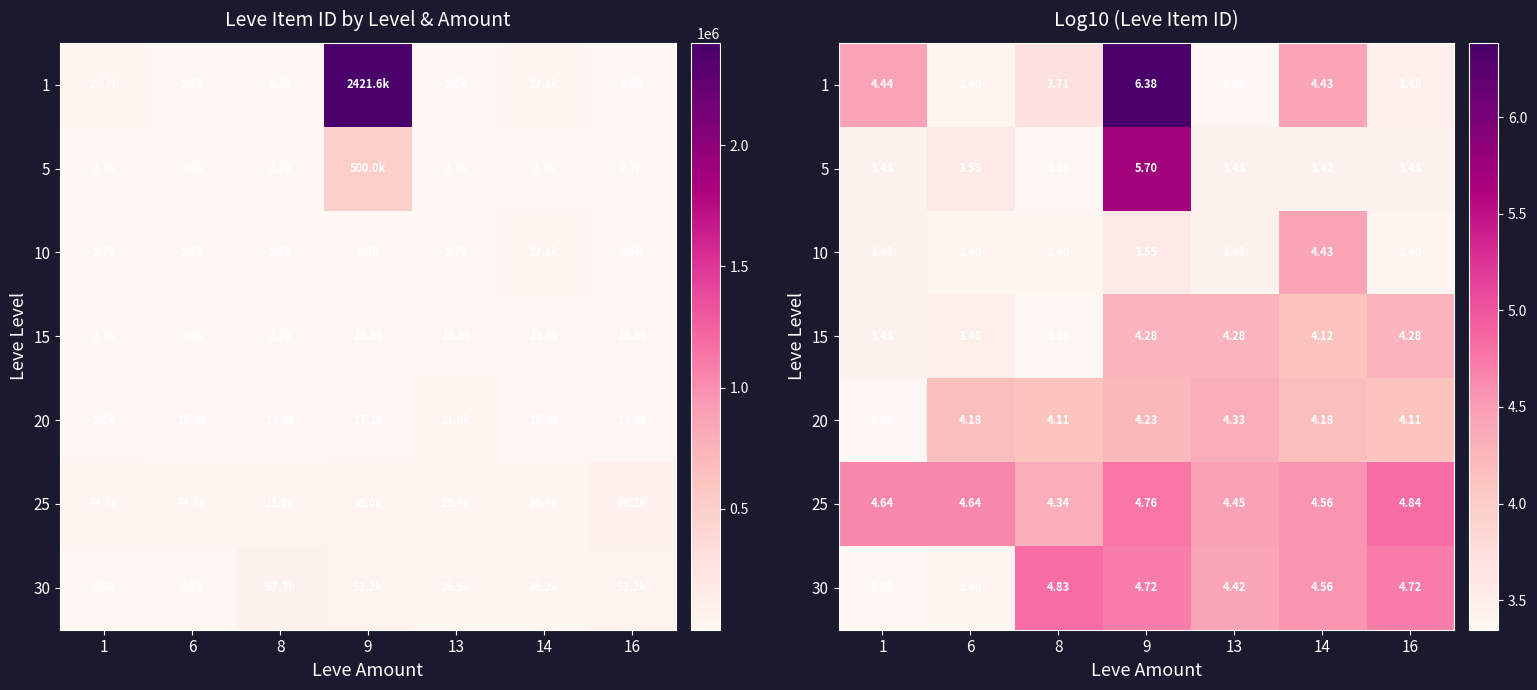

The value of 1 at 14 is 2.3. True or false?

False